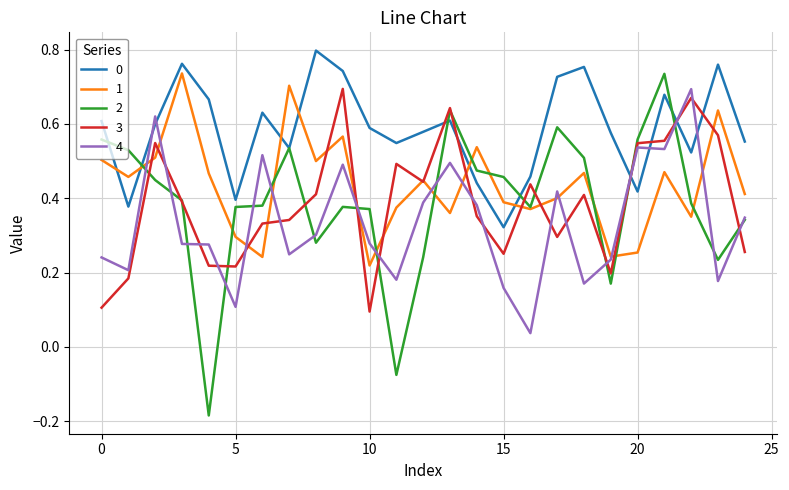

Count the number of categories in the chart.

25